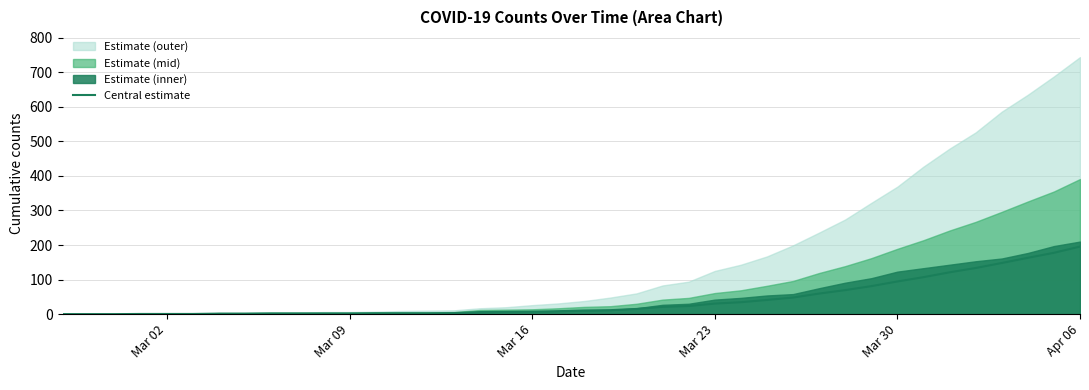

The value of Central estimate at Mar 23 is 30.5. True or false?

True